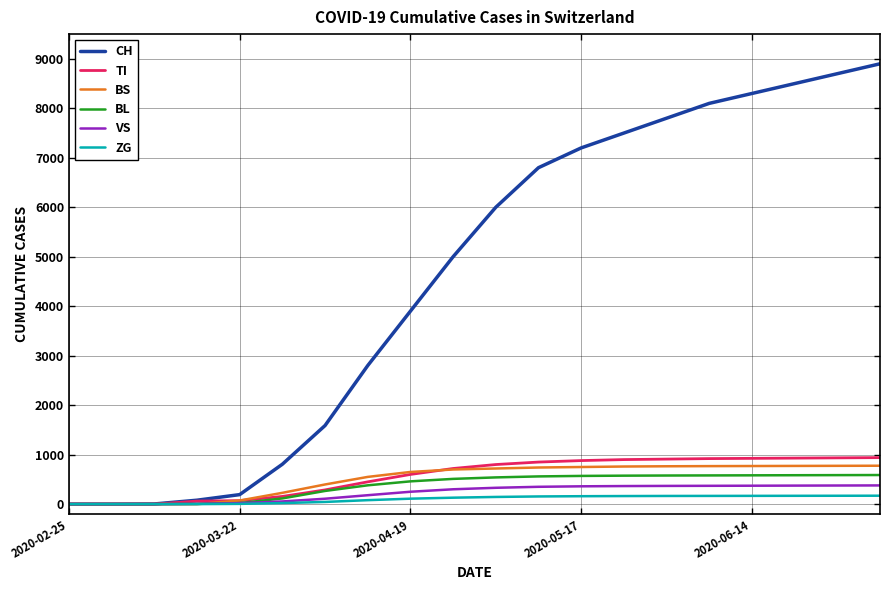

What is the difference between the second highest and minimum values in the BL series?

586